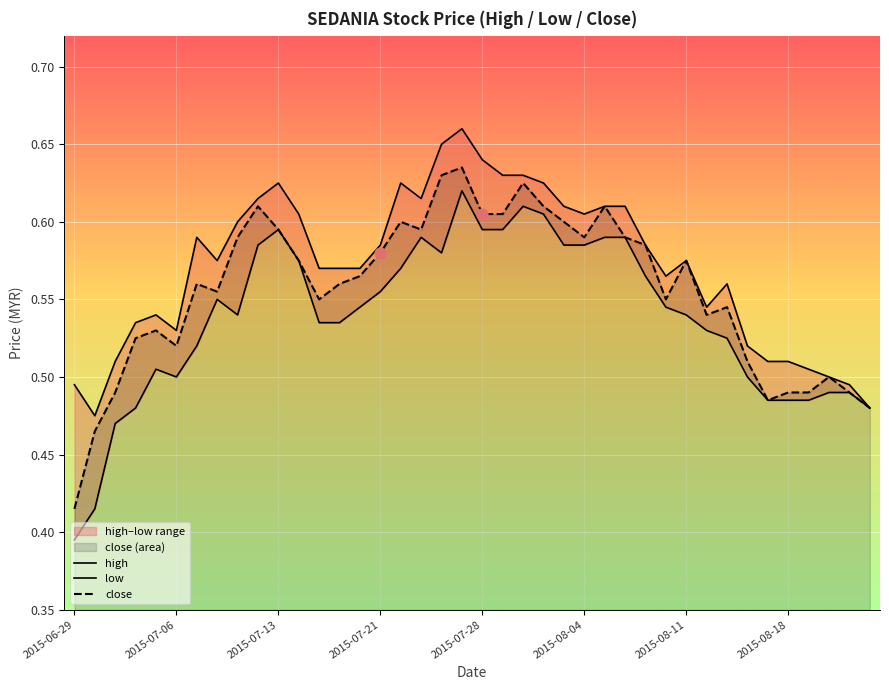

Which series reaches the minimum Y coordinate?

low